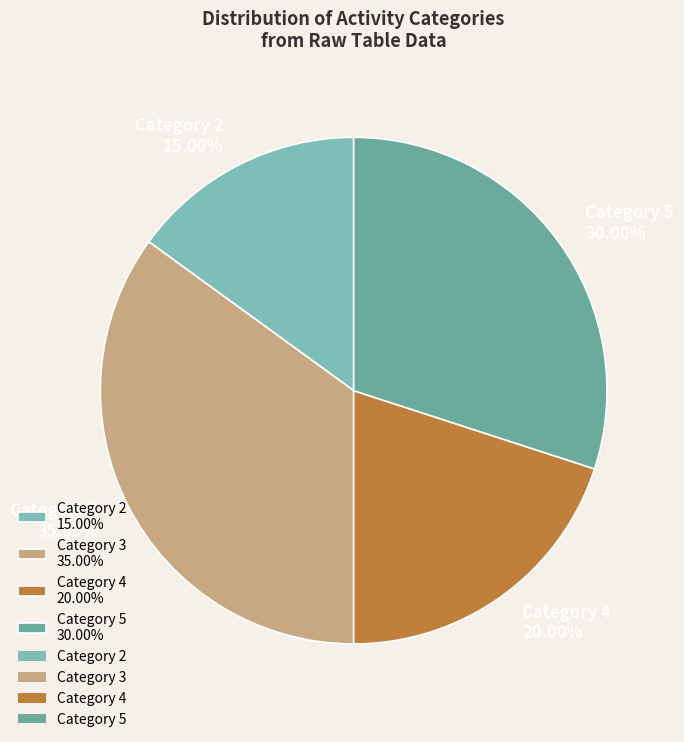

What is the ratio of the value at Category 4 20.00% to the value at Category 2 15.00%?

1.3